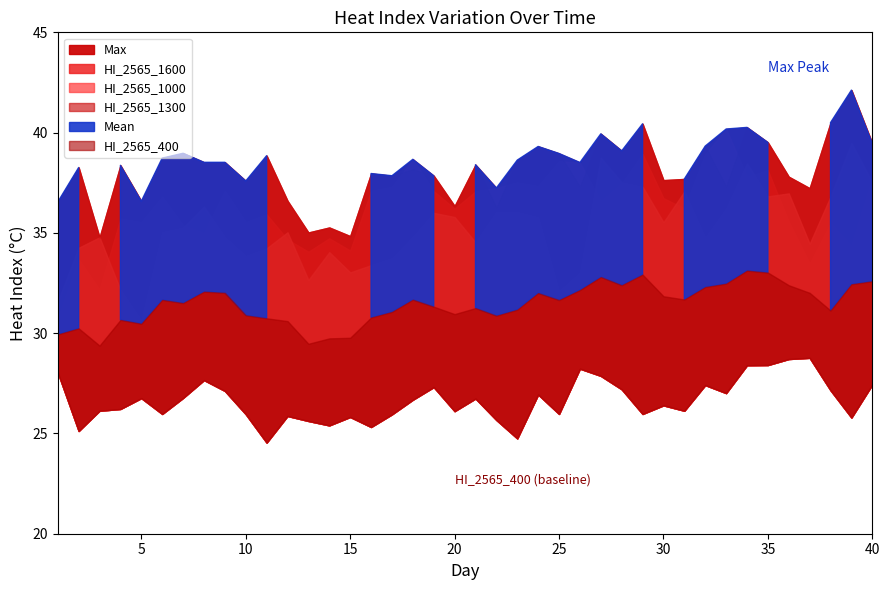

Is it true that HI_2565_1600 equals 46.4 at 36?

False